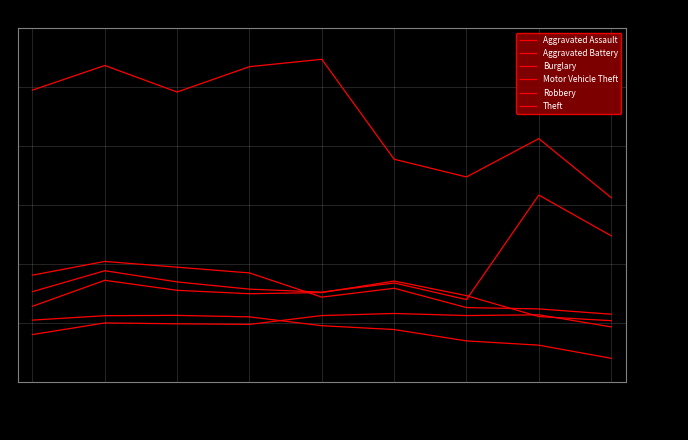

How many distinct data groups are displayed?

6